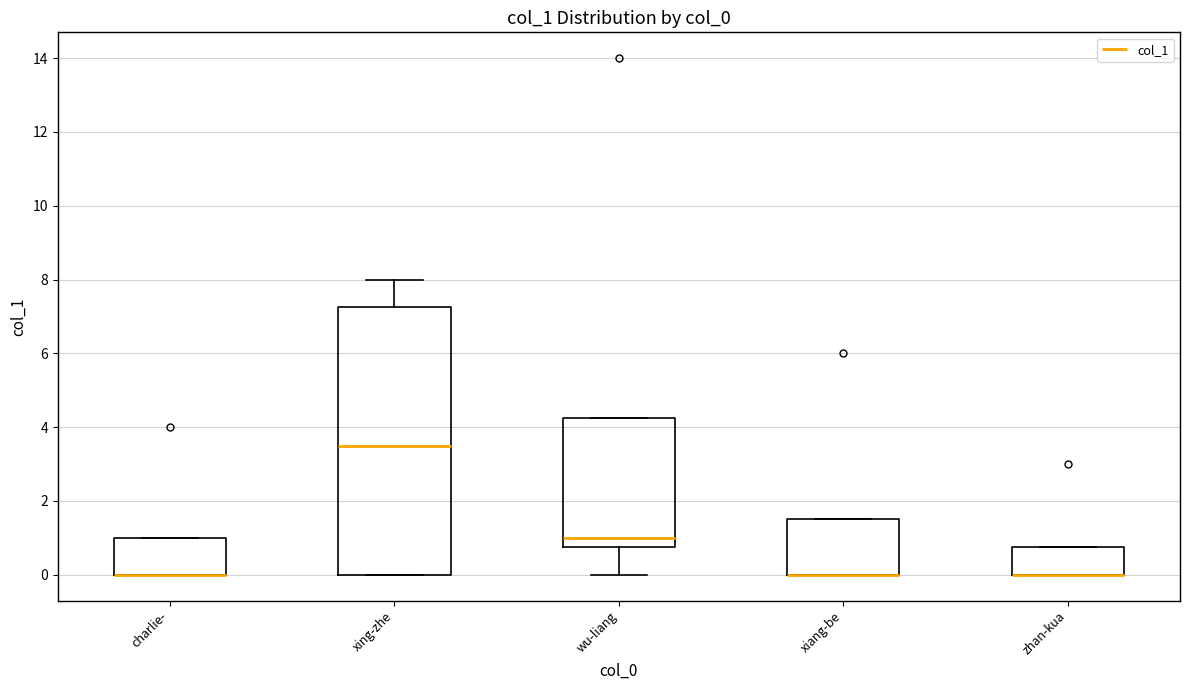

Reading left to right, read every box against the y-axis: the position of its median line, the range the box covers, and the ends of its whiskers. The values are not printed on the chart, so give them approximately, as read against the axis.

charlie-: median 0.0 (drawn on the box's lower edge), box 0.0 to 1.0, whiskers 0.0 to 1.0
xing-zhe: median 3.6, box 0.0 to 7.2, whiskers 0.0 to 8.0
wu-liang: median 1.0, box 0.8 to 4.2, whiskers 0.0 to 4.2
xiang-be: median 0.0 (drawn on the box's lower edge), box 0.0 to 1.6, whiskers 0.0 to 1.6
zhan-kua: median 0.0 (drawn on the box's lower edge), box 0.0 to 0.8, whiskers 0.0 to 0.8